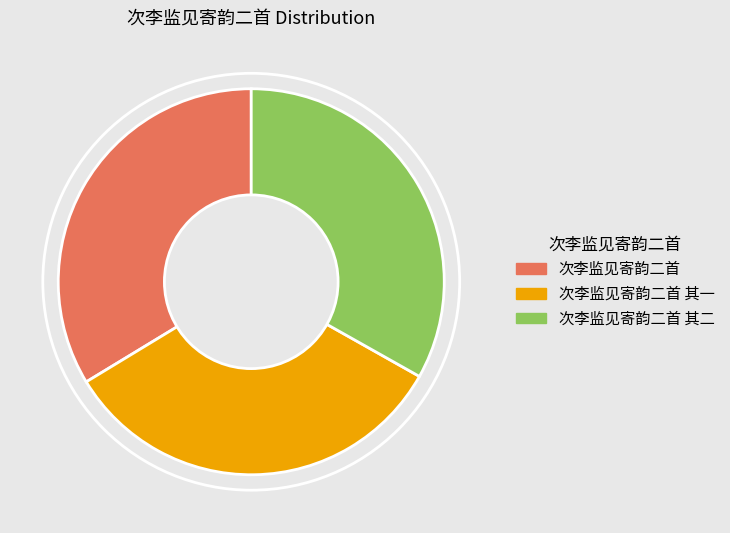

Is there a majority slice in this chart?

No